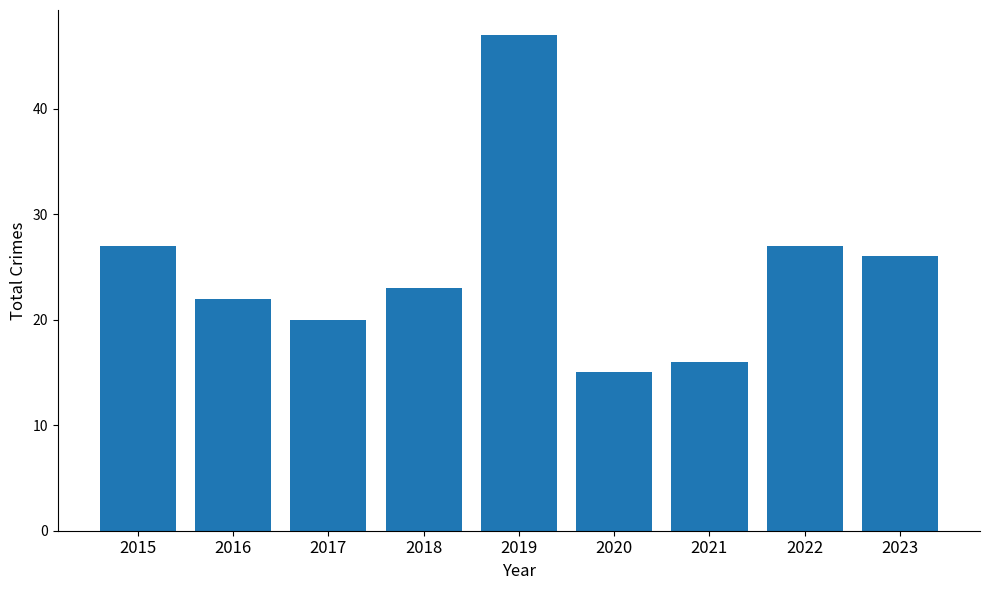

What is the value of the 1st bar from the left?

27